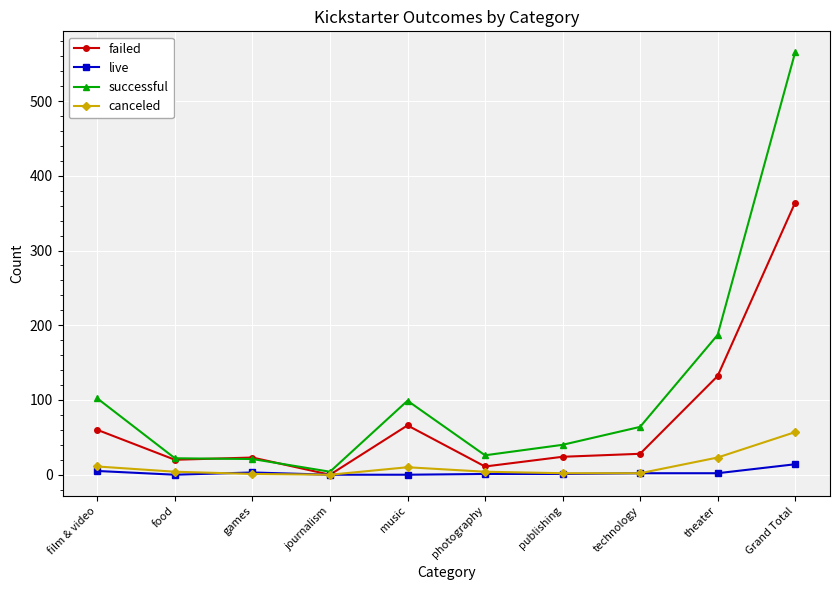

In successful, how many points are lower than both neighbors (excluding endpoints)?

2